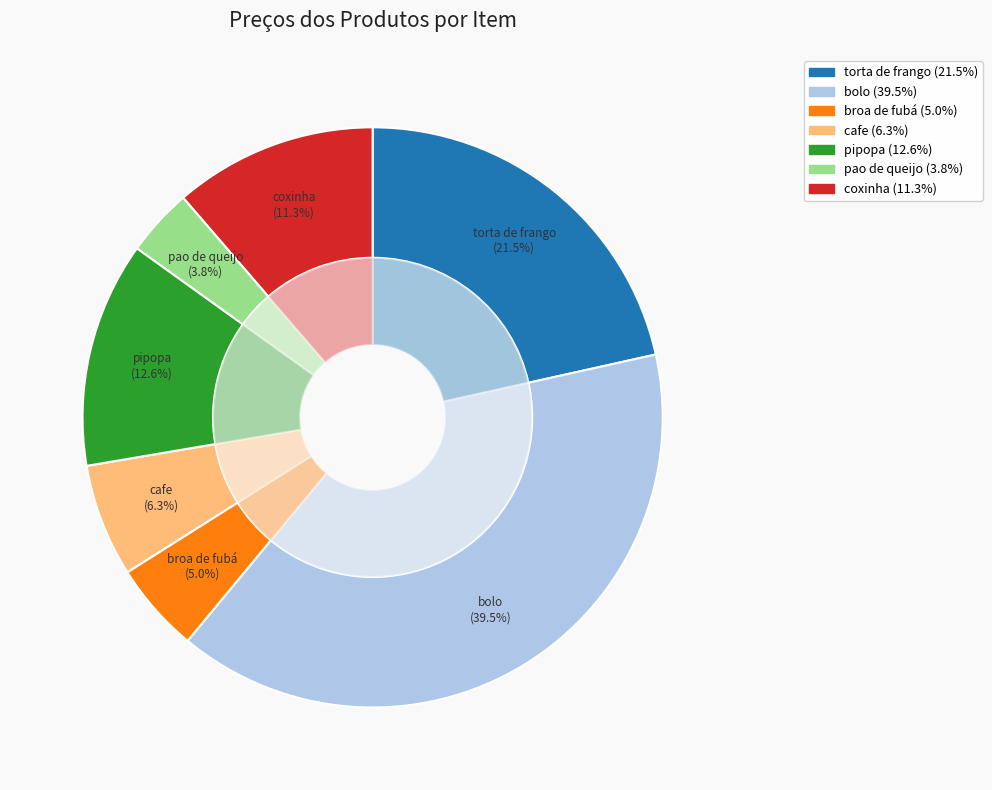

True or false: bolo accounts for 50% of the total.

False